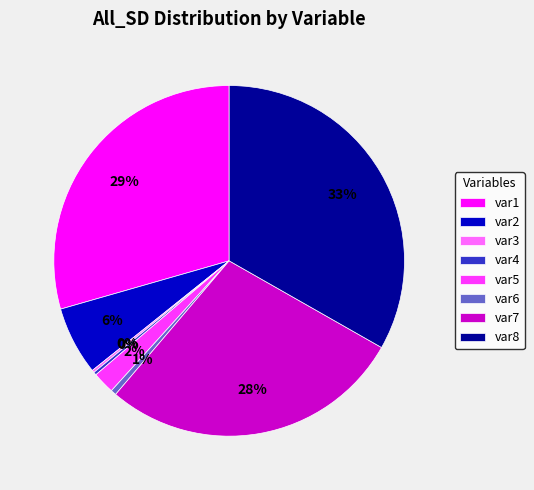

True or false: var2 accounts for 6% of the total.

True